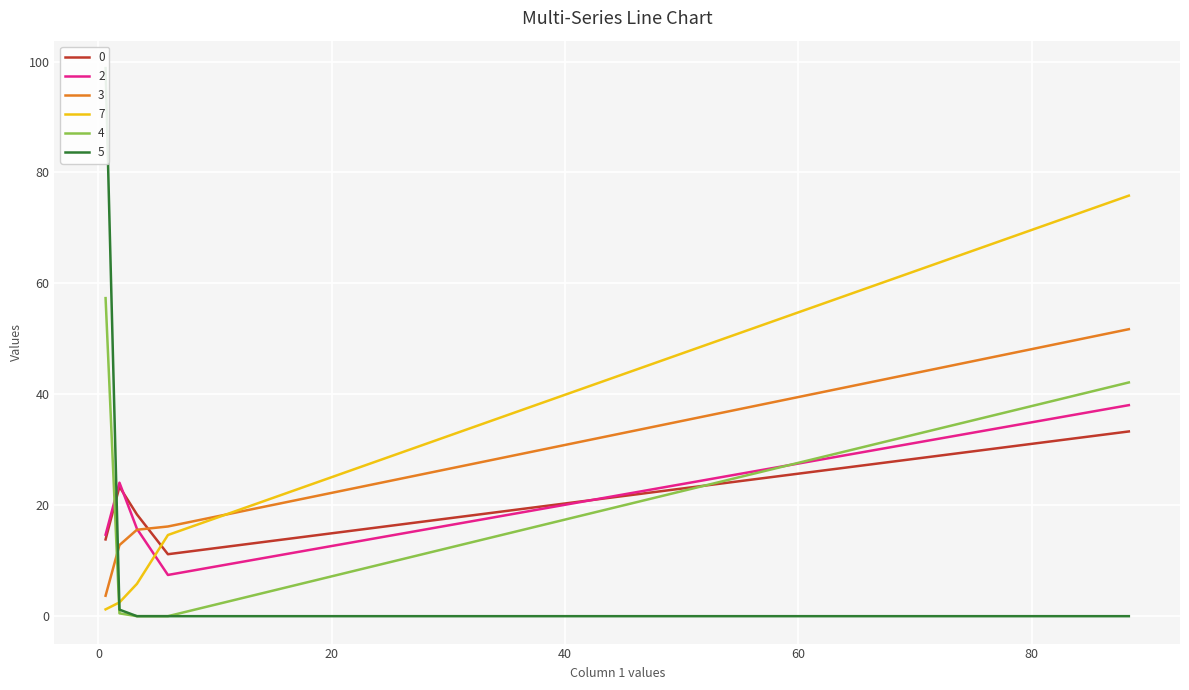

At which label is 2 closest to 22?

1.79769392033543